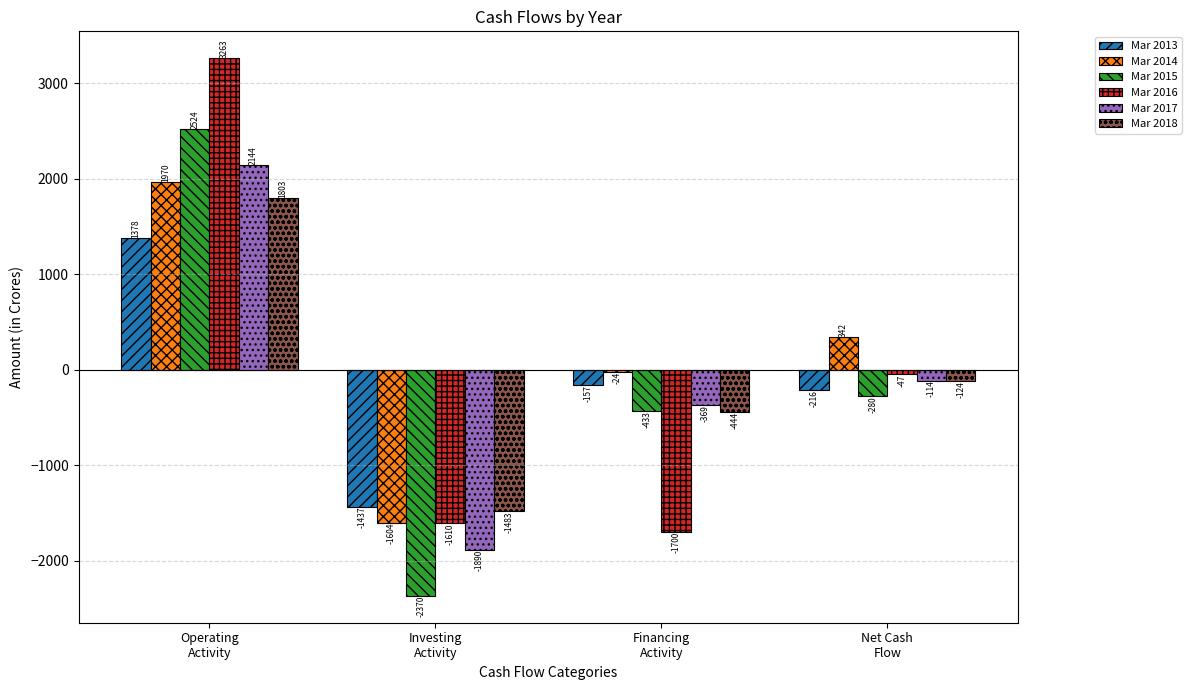

Count the Mar 2014 values in the range -24 to 1970.

3